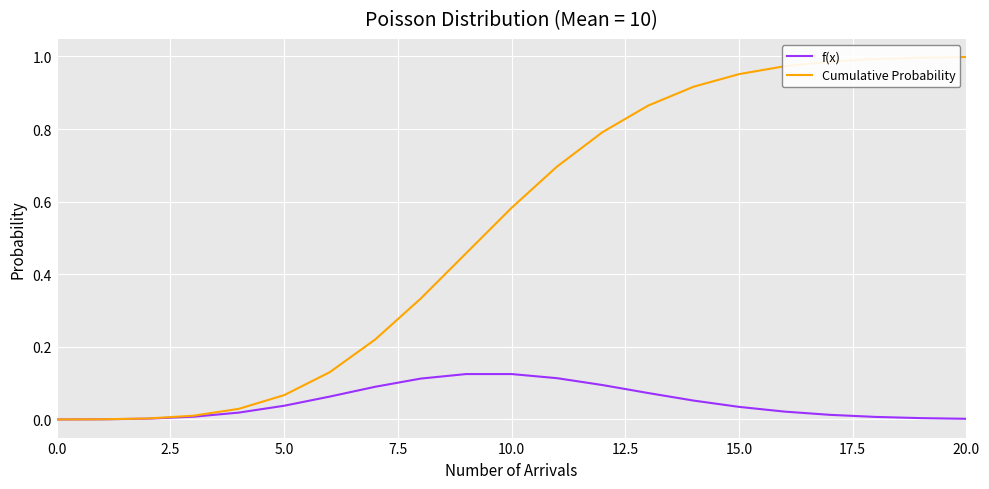

Which series has the largest total across all categories?

Cumulative Probability